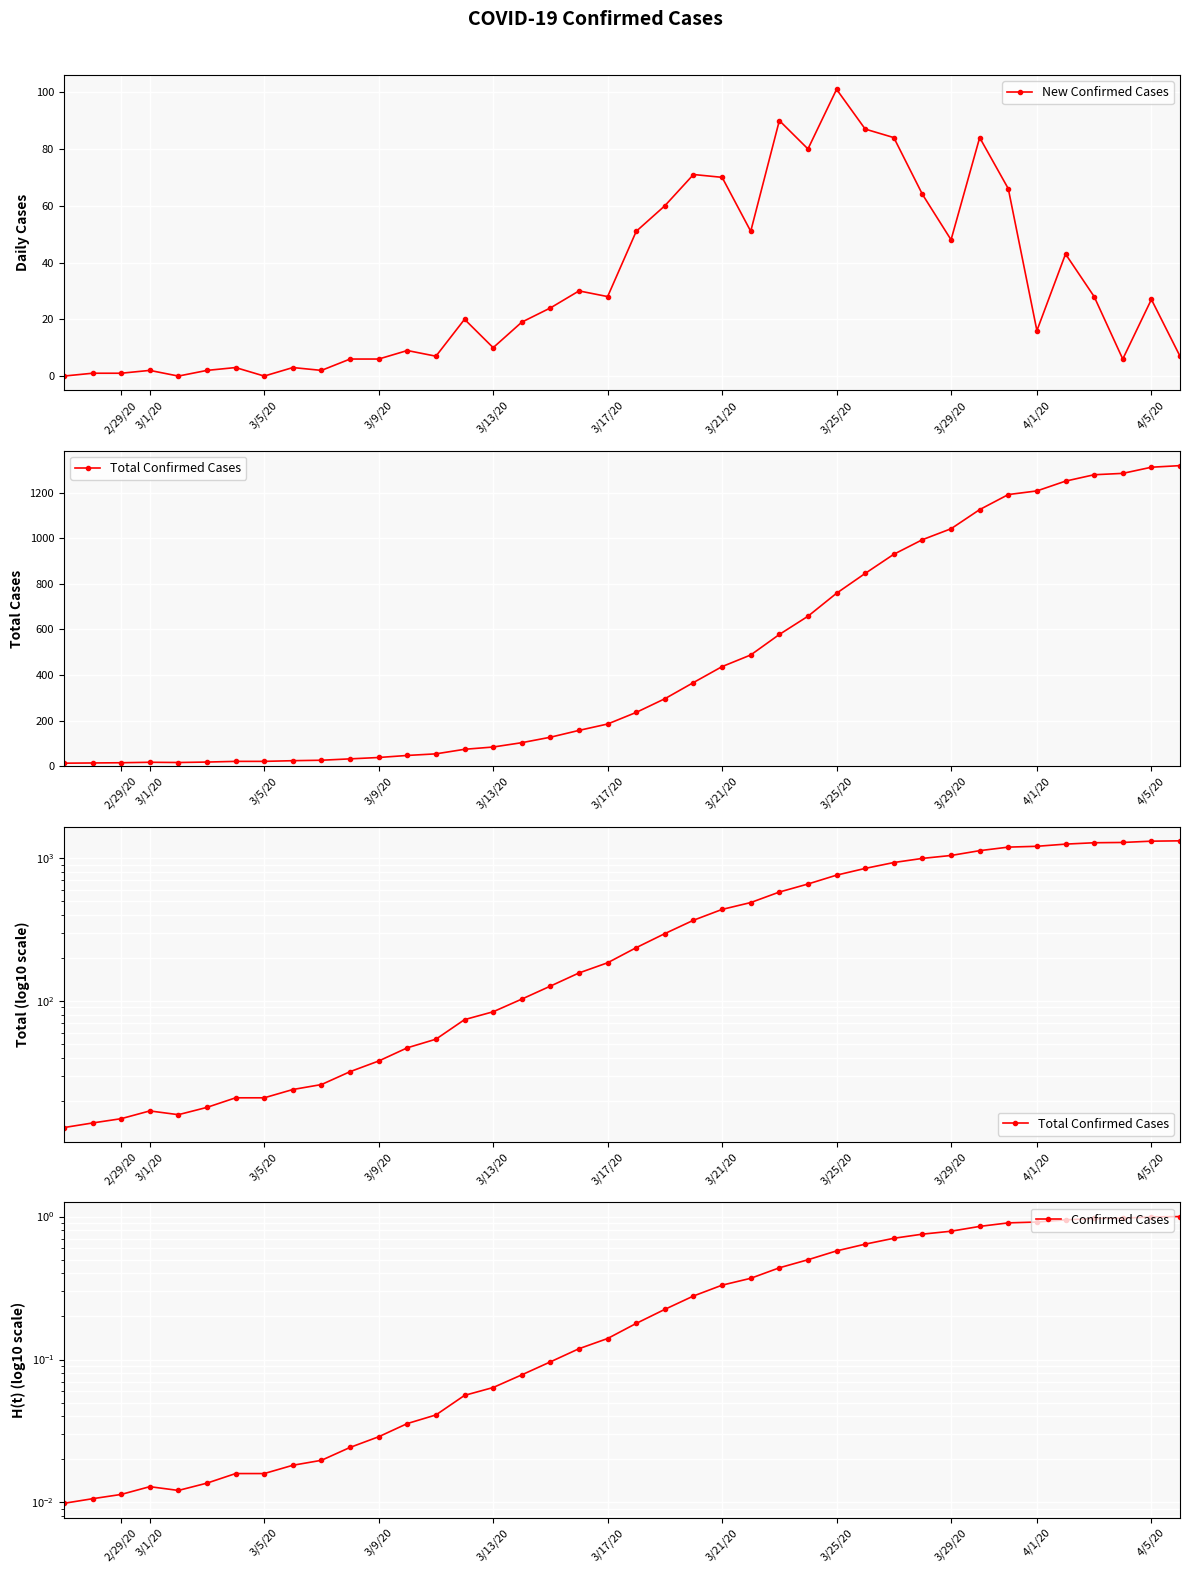

Is it true that New Confirmed Cases equals 101 at 3/25/20?

True